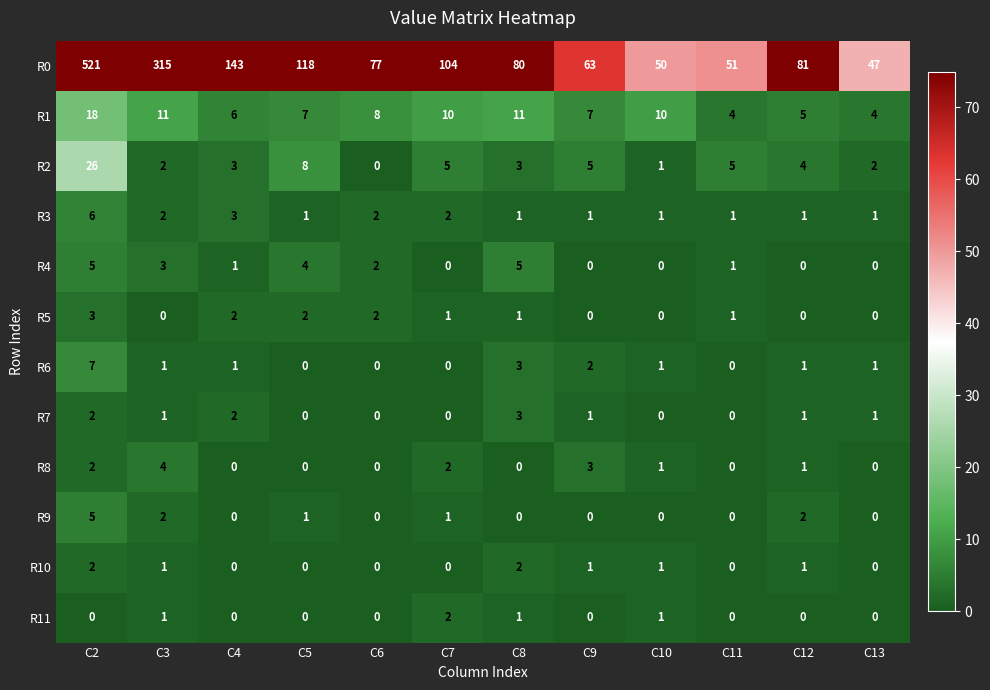

Between C3 and C5, which series saw the biggest shift?

R0